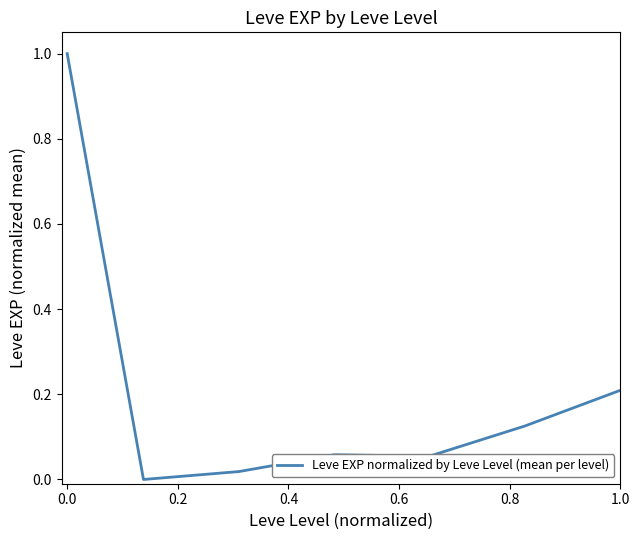

What is the sum of all values?

1.5